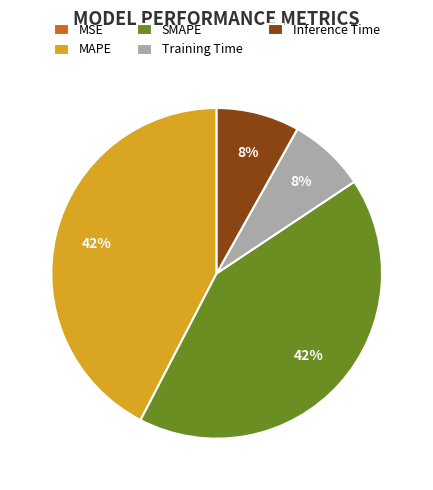

To the nearest percent, what is the combined percentage of Training Time and Inference Time?

16%